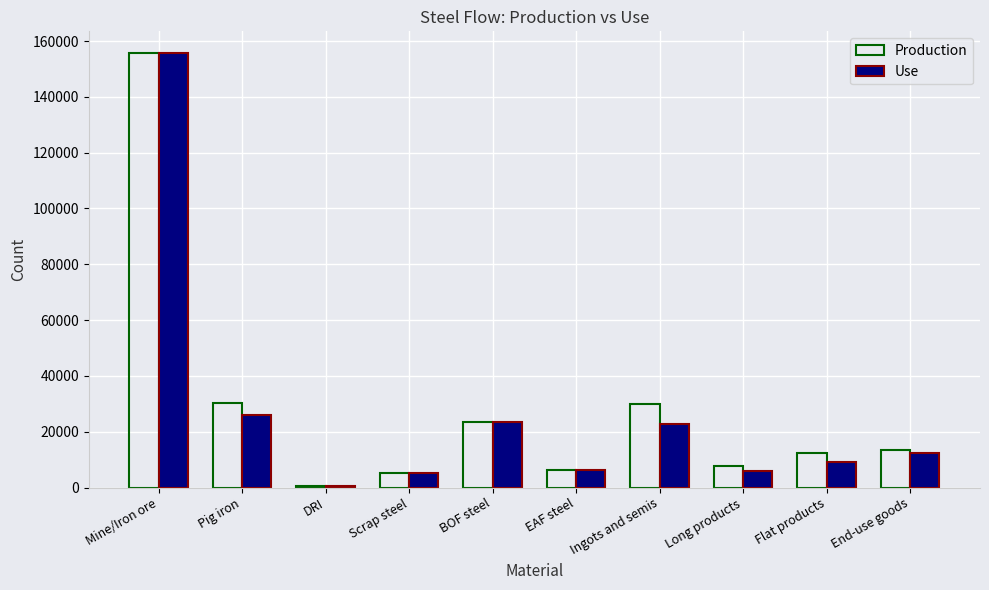

Where does the Production series first go above 13568?

Mine/Iron ore